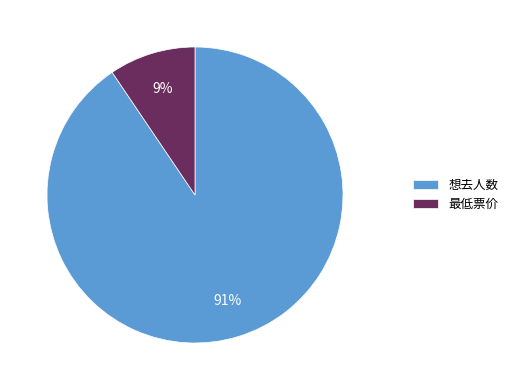

To the nearest percent, what is the average slice percentage?

50%